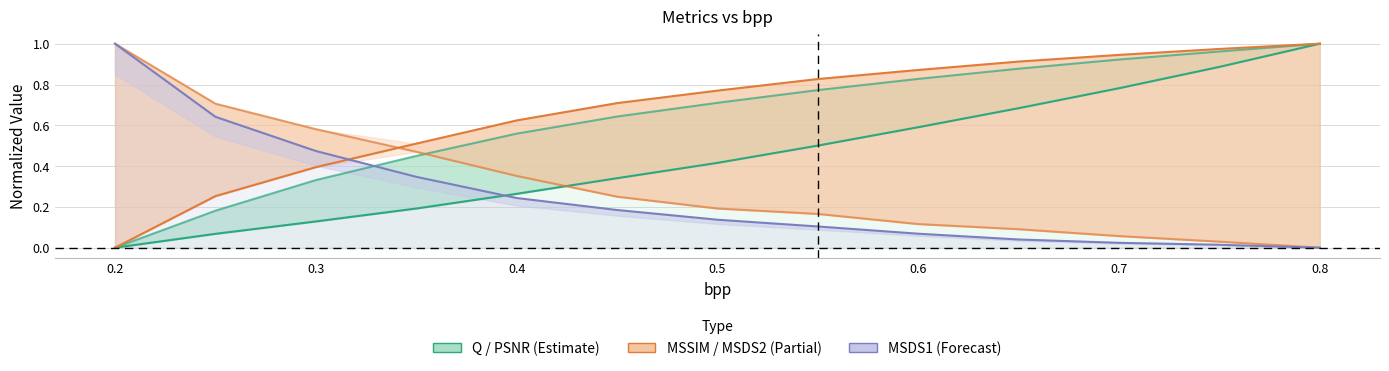

What is the sum of all MSSIM (line) values?

8.8